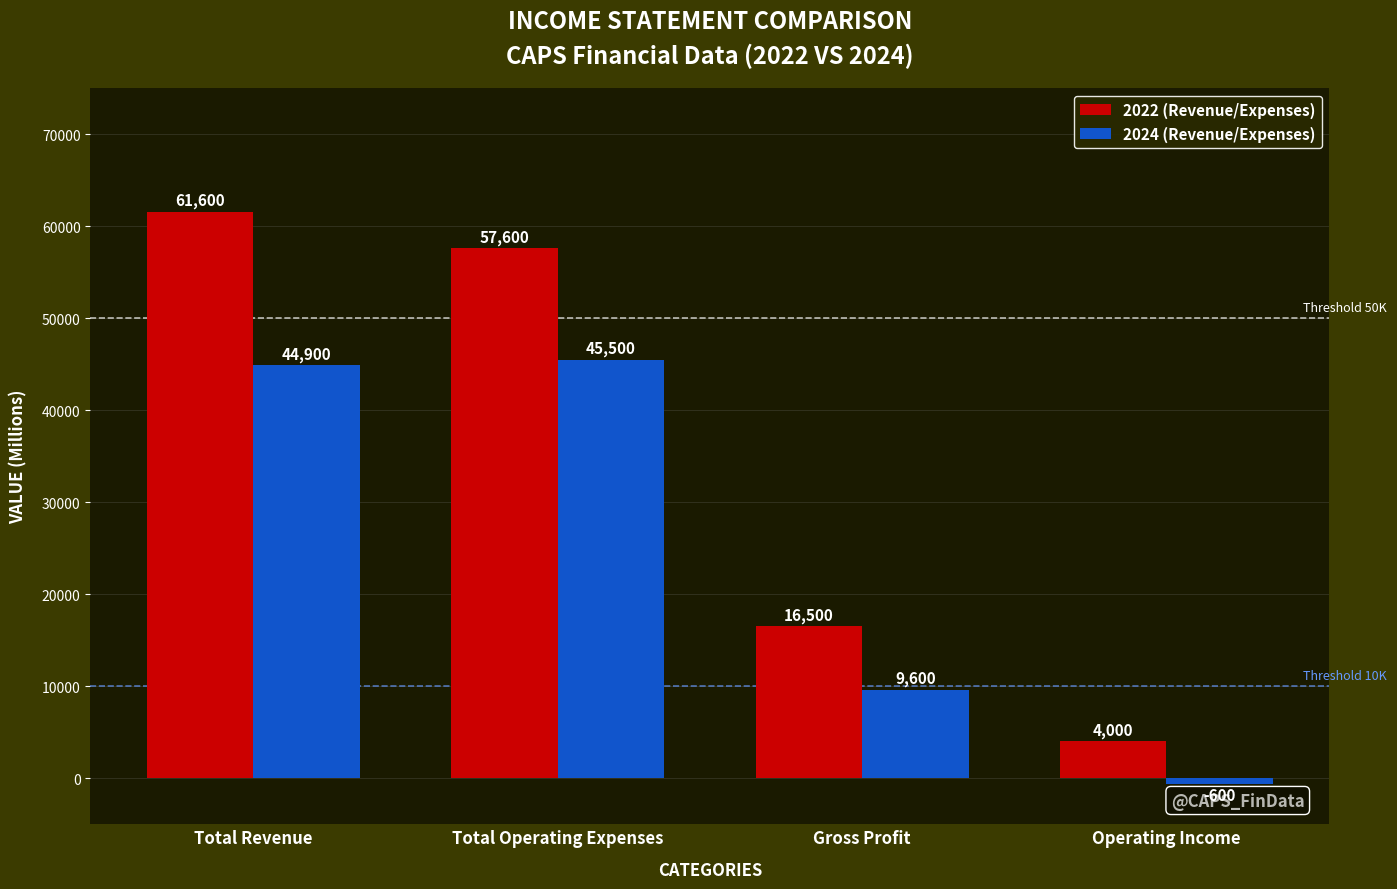

Which series changed the most between Gross Profit and Operating Income?

2022 (Revenue/Expenses)